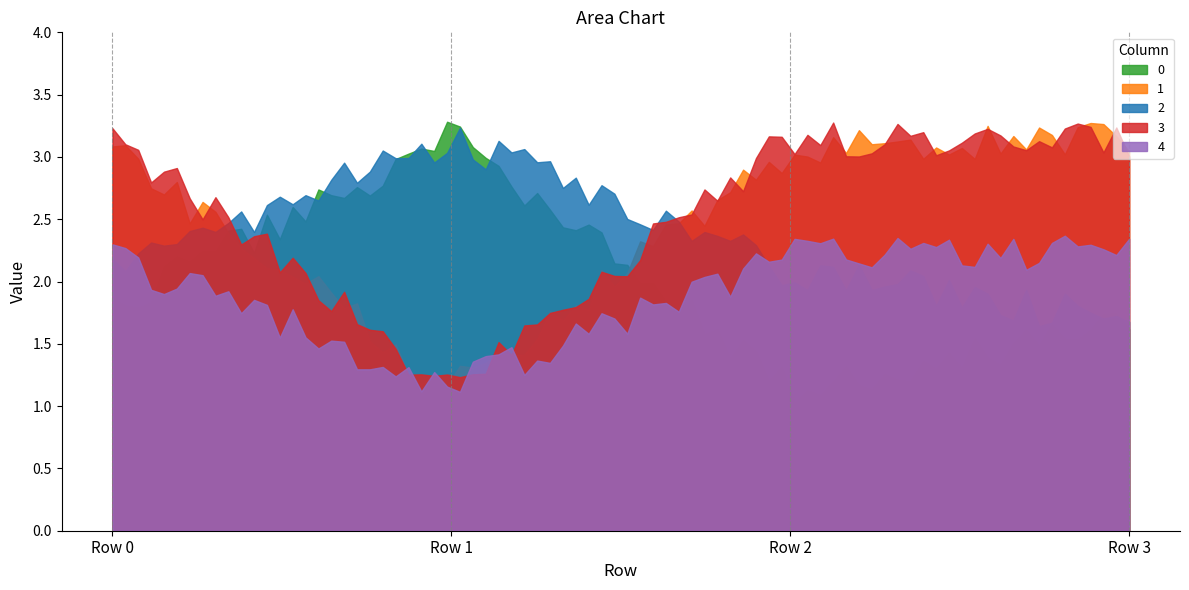

Is it true that 3 equals 3.0 at Row 2?

True